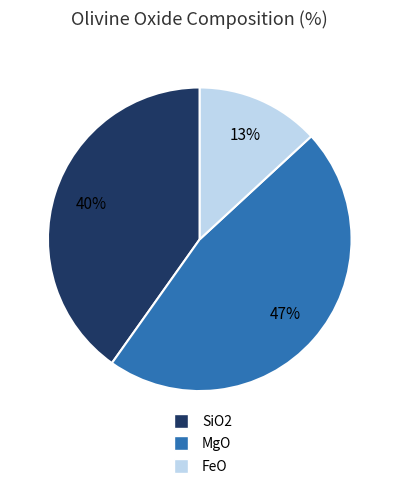

Is there a majority slice in this chart?

No